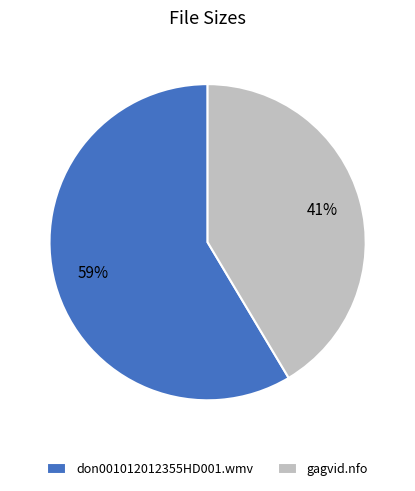

Which category has the smallest portion of the pie?

gagvid.nfo